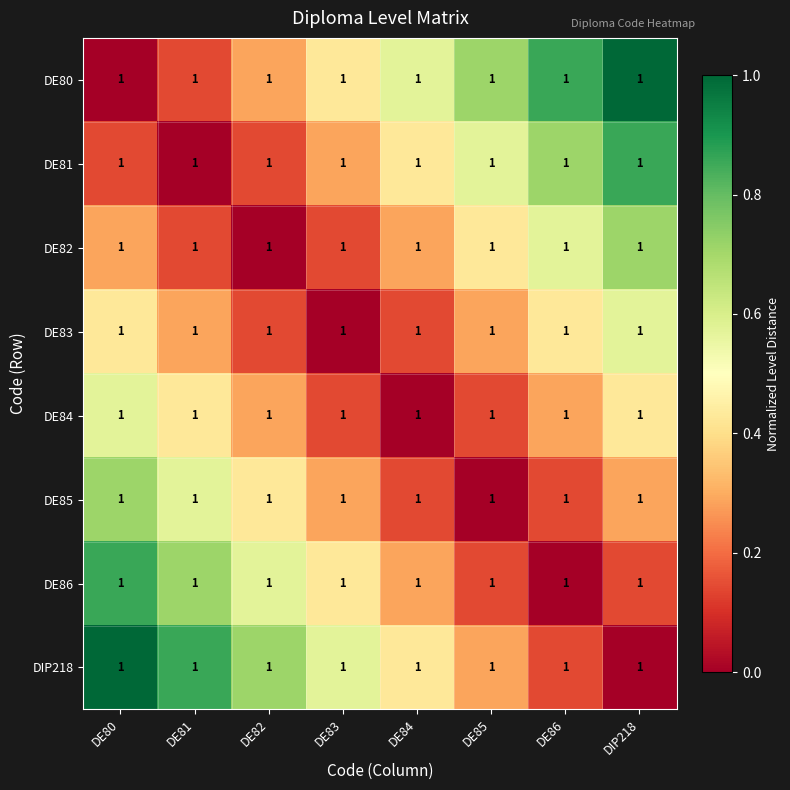

Reading left to right, extract all data points from this chart.

DE80: DE80=1.0	DE81=1.0	DE82=1.0	DE83=1.0	DE84=1.0	DE85=1.0	DE86=1.0	DIP218=1.0
DE81: DE80=1.0	DE81=1.0	DE82=1.0	DE83=1.0	DE84=1.0	DE85=1.0	DE86=1.0	DIP218=1.0
DE82: DE80=1.0	DE81=1.0	DE82=1.0	DE83=1.0	DE84=1.0	DE85=1.0	DE86=1.0	DIP218=1.0
DE83: DE80=1.0	DE81=1.0	DE82=1.0	DE83=1.0	DE84=1.0	DE85=1.0	DE86=1.0	DIP218=1.0
DE84: DE80=1.0	DE81=1.0	DE82=1.0	DE83=1.0	DE84=1.0	DE85=1.0	DE86=1.0	DIP218=1.0
DE85: DE80=1.0	DE81=1.0	DE82=1.0	DE83=1.0	DE84=1.0	DE85=1.0	DE86=1.0	DIP218=1.0
DE86: DE80=1.0	DE81=1.0	DE82=1.0	DE83=1.0	DE84=1.0	DE85=1.0	DE86=1.0	DIP218=1.0
DIP218: DE80=1.0	DE81=1.0	DE82=1.0	DE83=1.0	DE84=1.0	DE85=1.0	DE86=1.0	DIP218=1.0